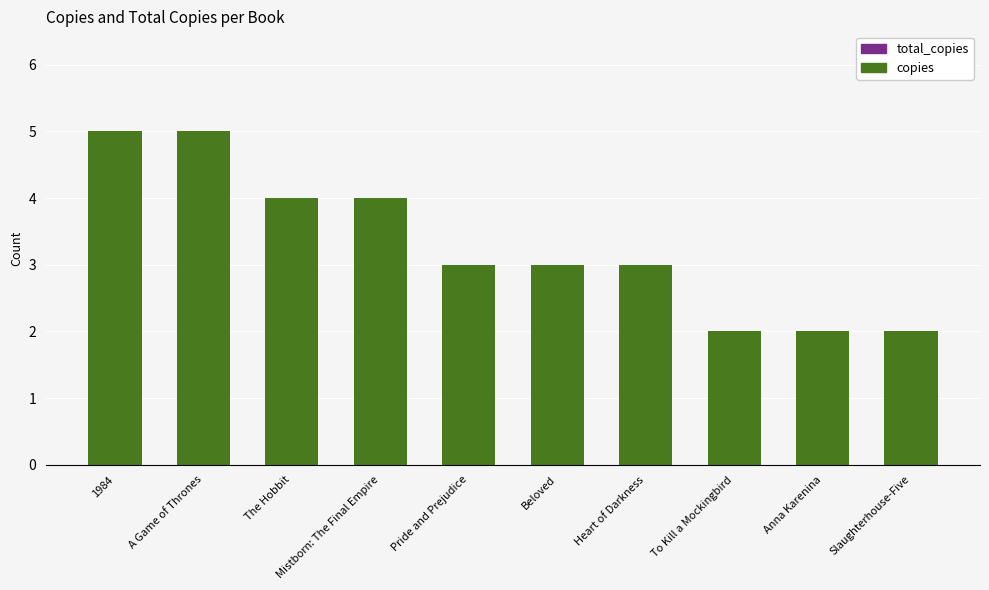

What position from the right is The Hobbit?

8